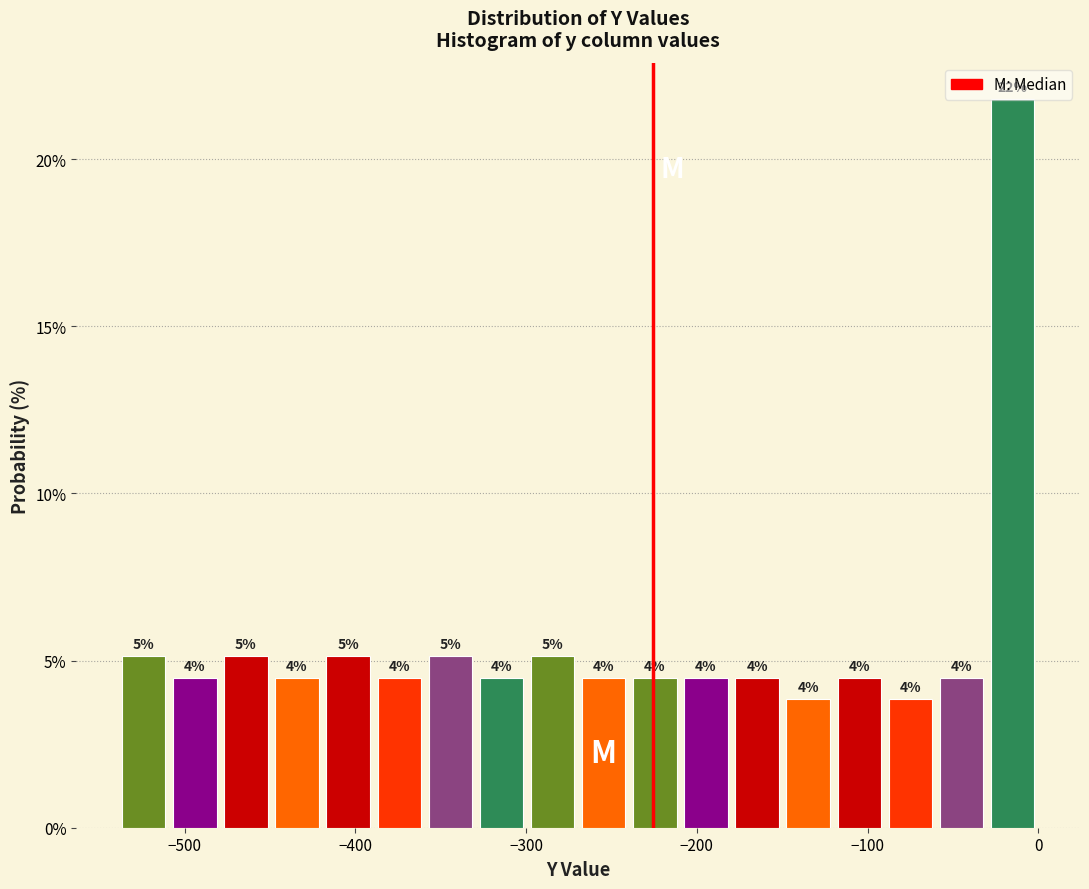

Around what value on the x-axis is the tallest bar? Give the approximate position of its centre, as read against the axis.

-10